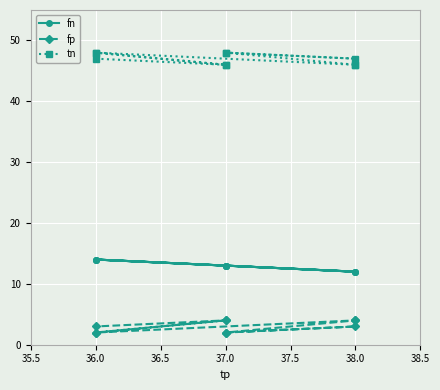

Which series has the largest total across all categories?

tn